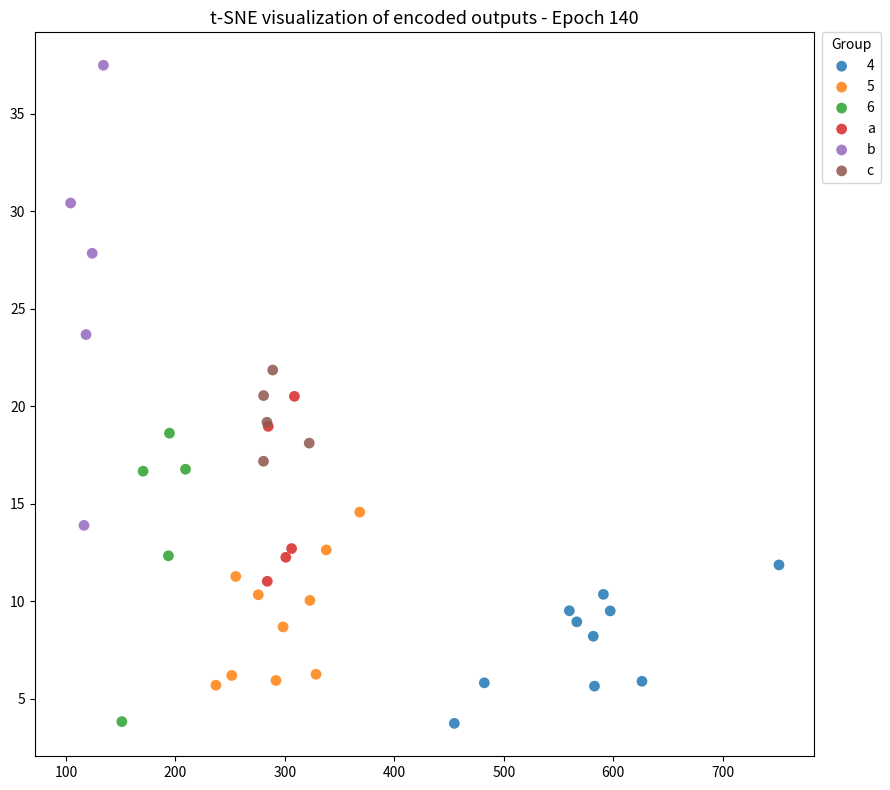

What are all the series names shown in the legend?

4, 5, 6, a, b, c